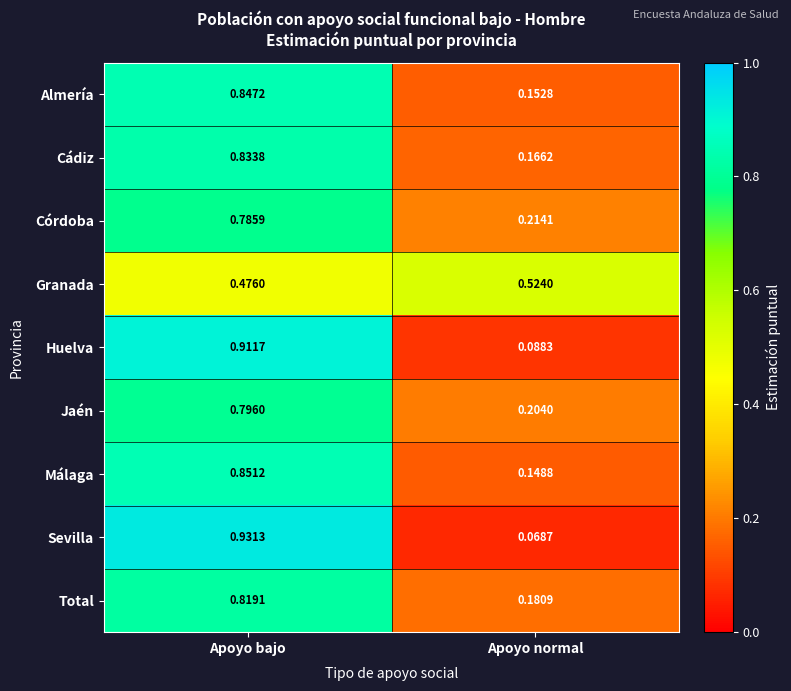

Between Apoyo bajo and Apoyo normal, which series saw the biggest shift?

Sevilla